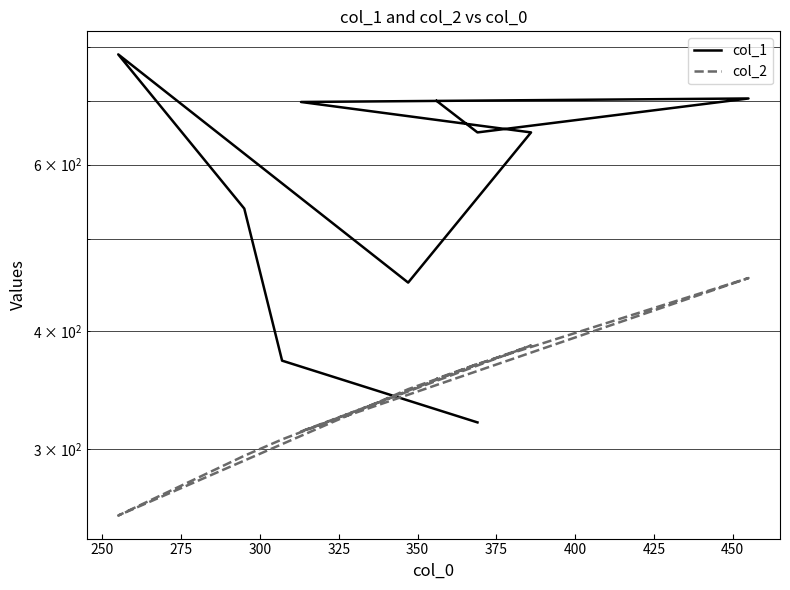

Does the chart have visible grid lines?

Yes